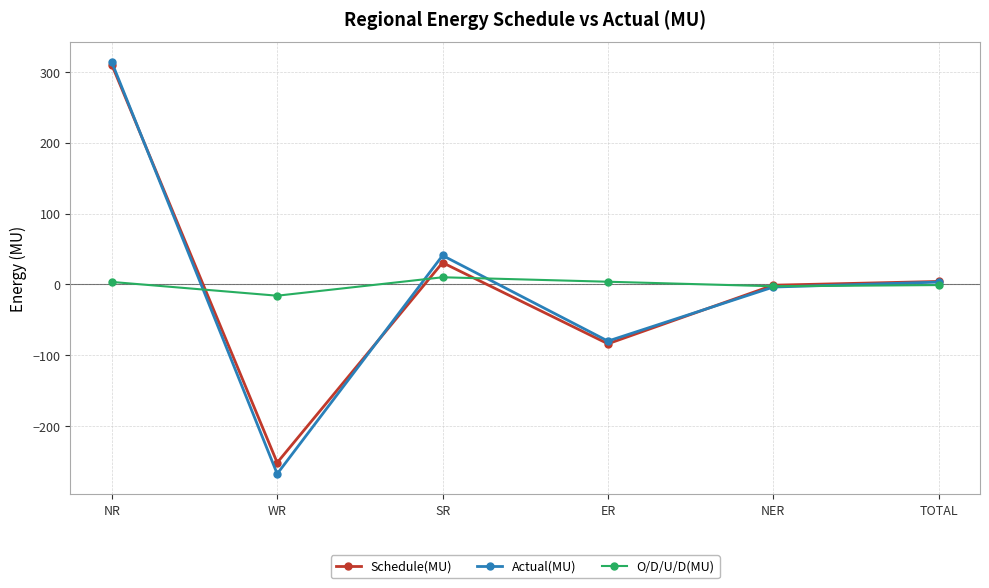

What is the highest value of the Actual(MU) series?

313.2